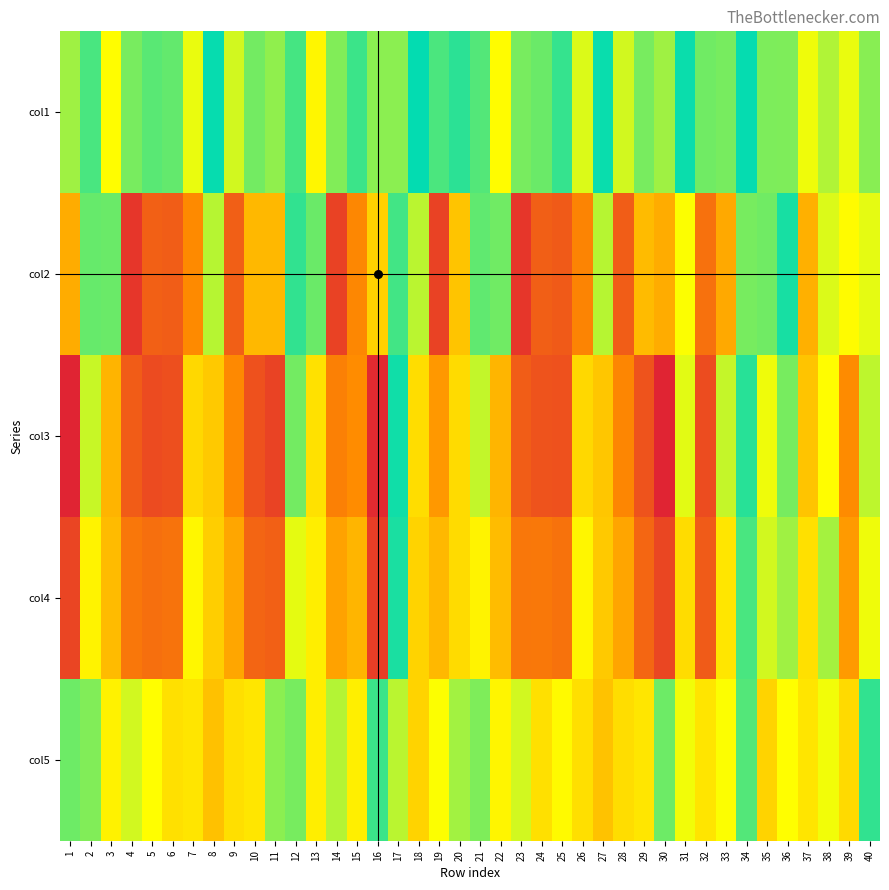

Rank the series at 17 from lowest to highest value.

col3, col4, col2, col1, col5